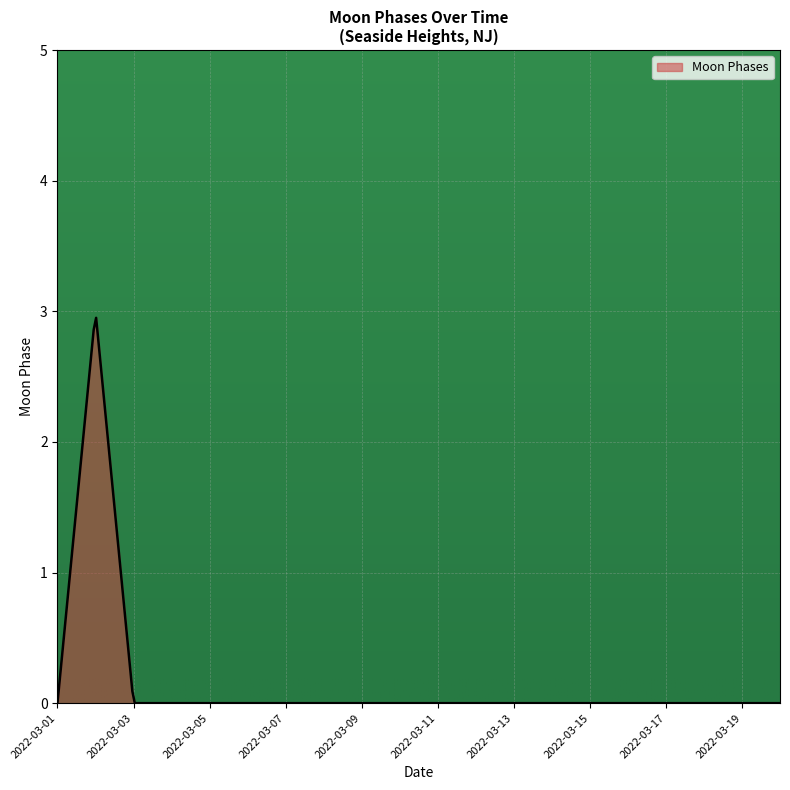

What is the greatest value displayed?

2.9